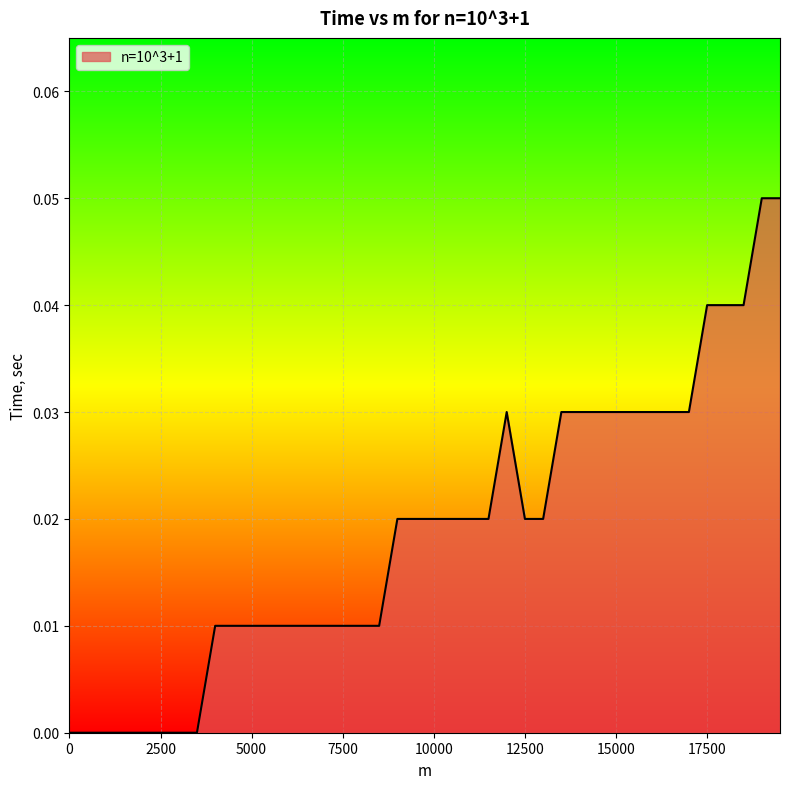

What is the greatest value displayed?

0.1